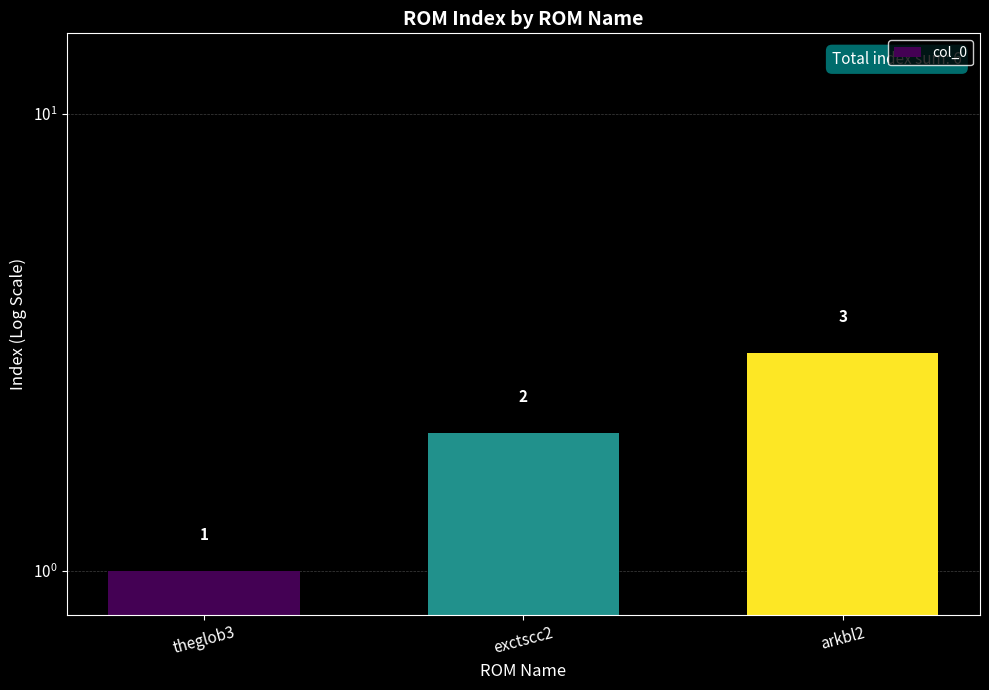

How many data points are above 2?

1